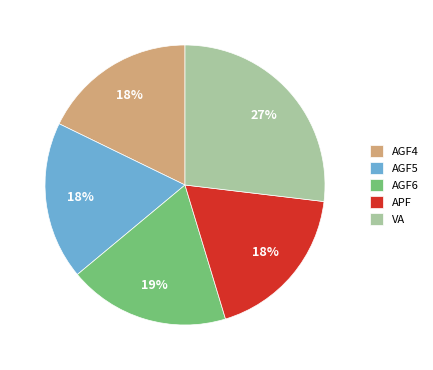

Do AGF5 and AGF6 together represent more than half of the pie?

No